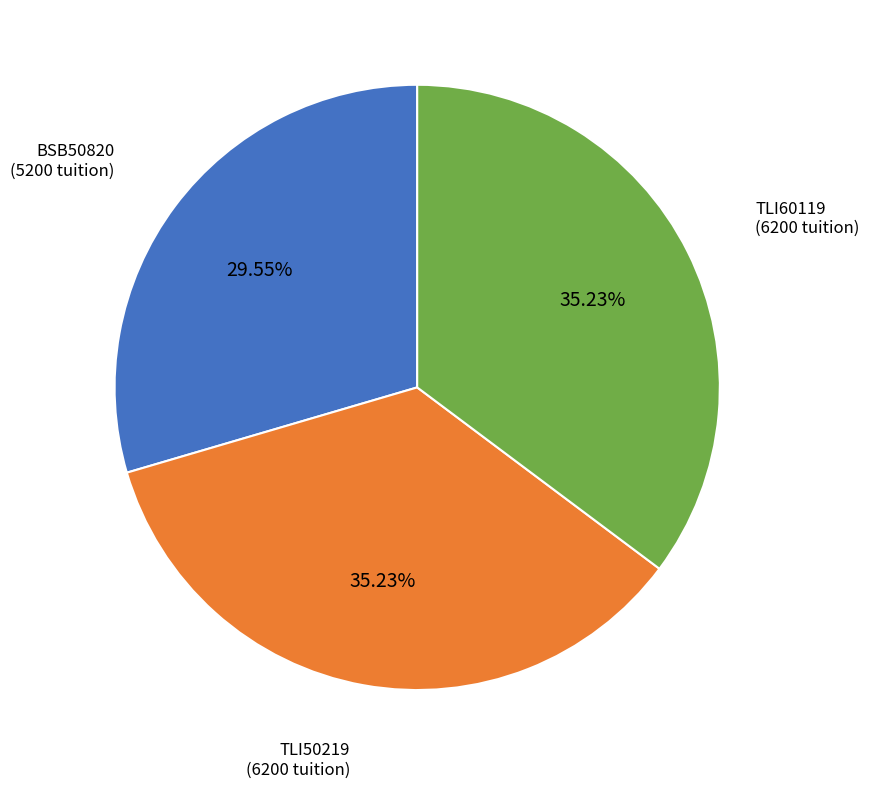

Is there any slice that represents more than half of the pie?

No